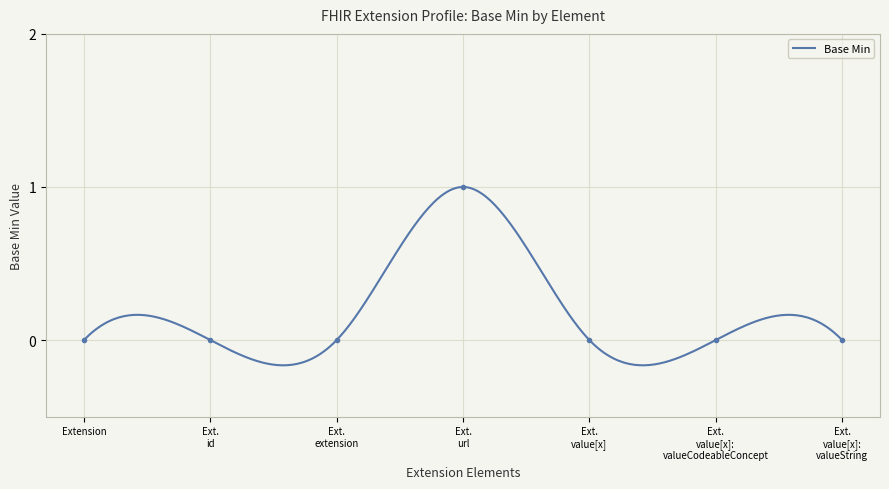

How many positive values are there?

1